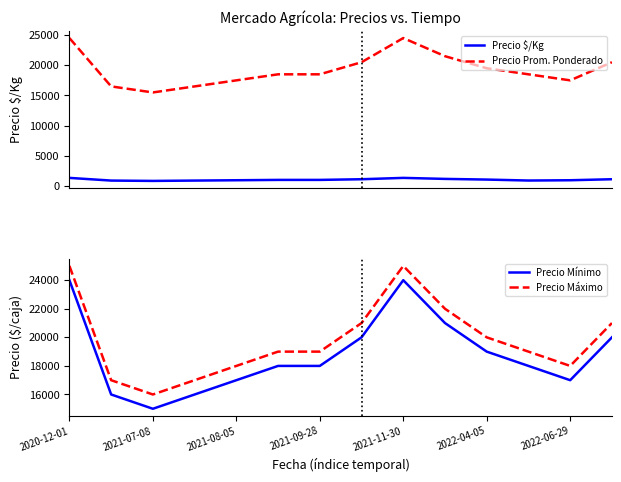

True or false: Precio Prom. Ponderado and Precio $/Kg intersect in this chart.

False